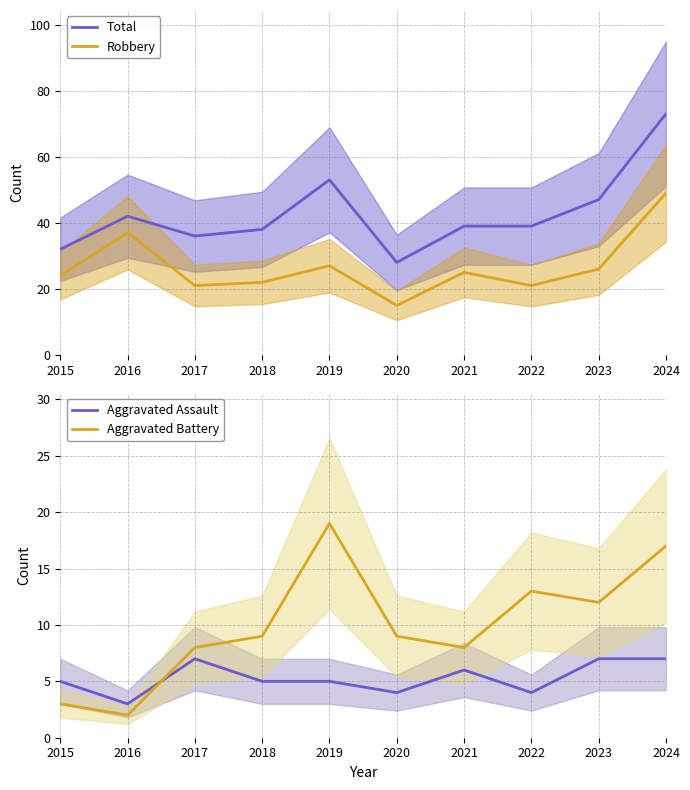

Count the number of categories in the chart.

10